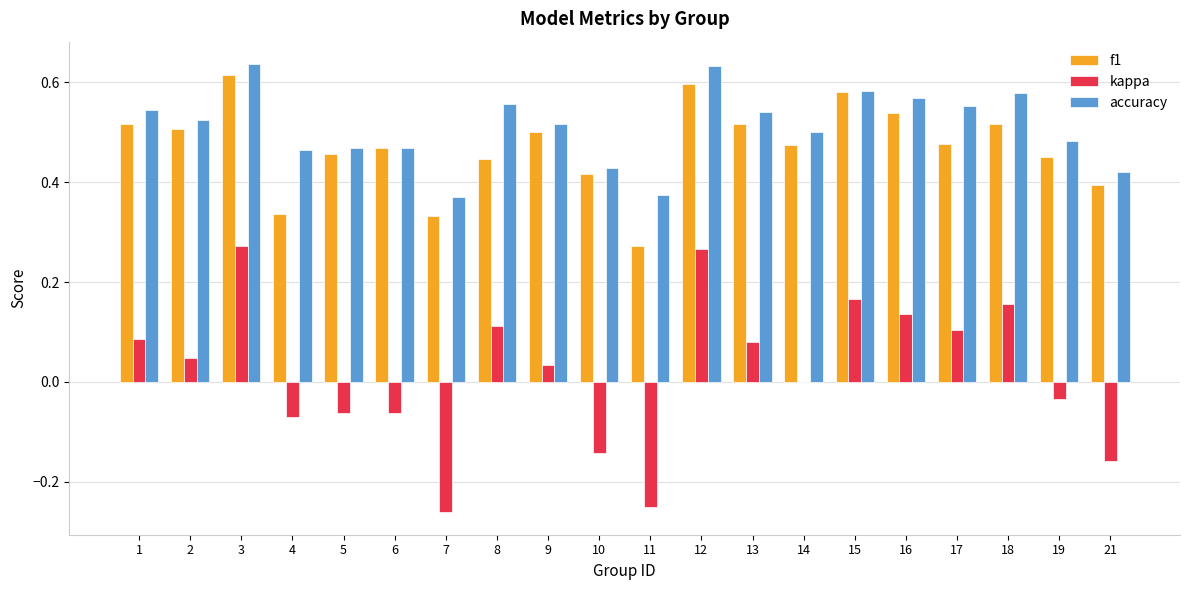

What are all the series names shown in the legend?

f1, kappa, accuracy